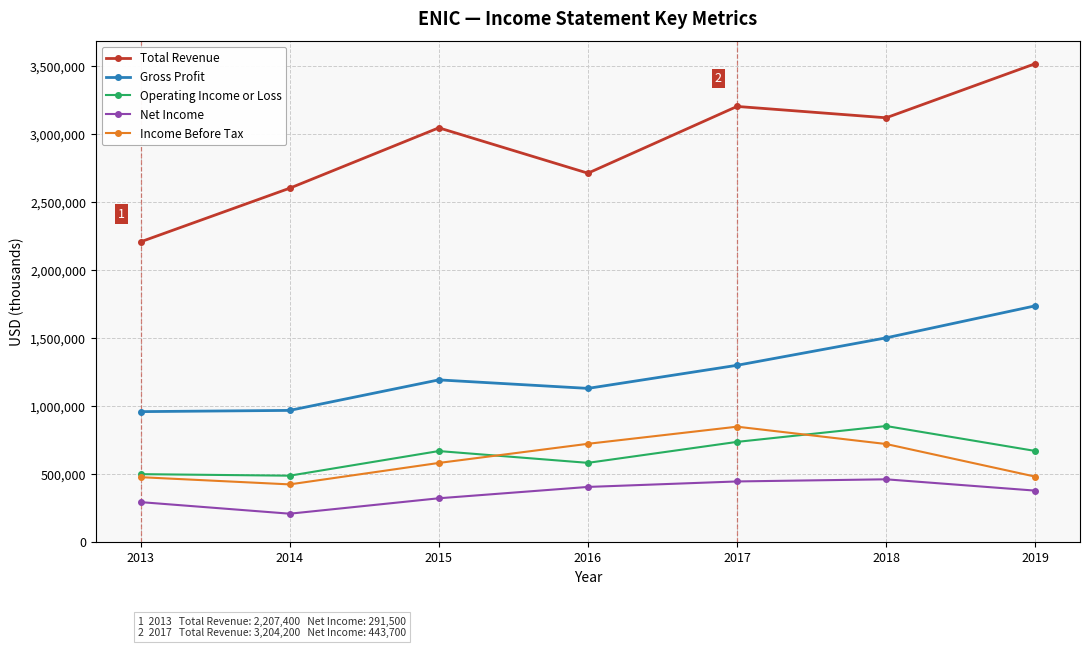

Which series has the largest total across all categories?

Total Revenue